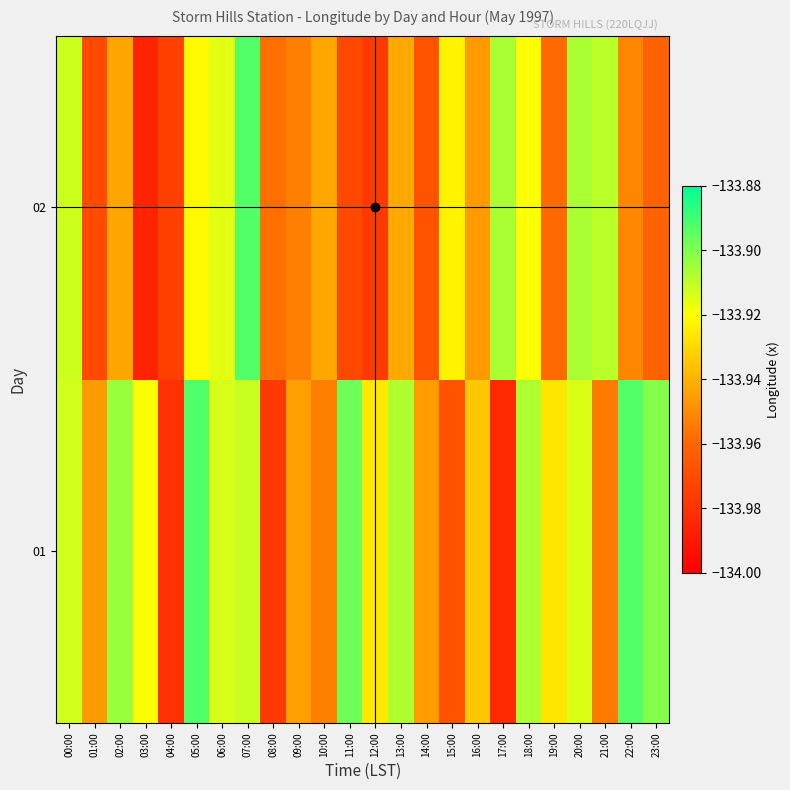

Rank the series at 10:00 from highest to lowest value.

02, 01